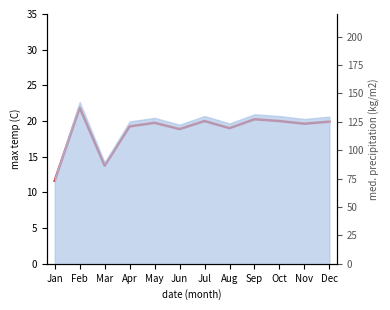

How many data points are less than 19?

3